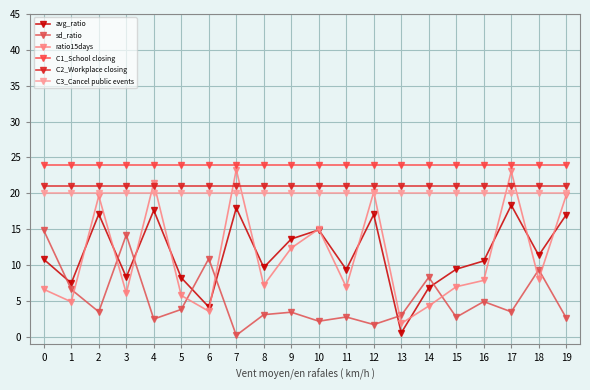

Is the value of C1_School closing at 12 greater than the value of C2_Workplace closing at 14?

Yes